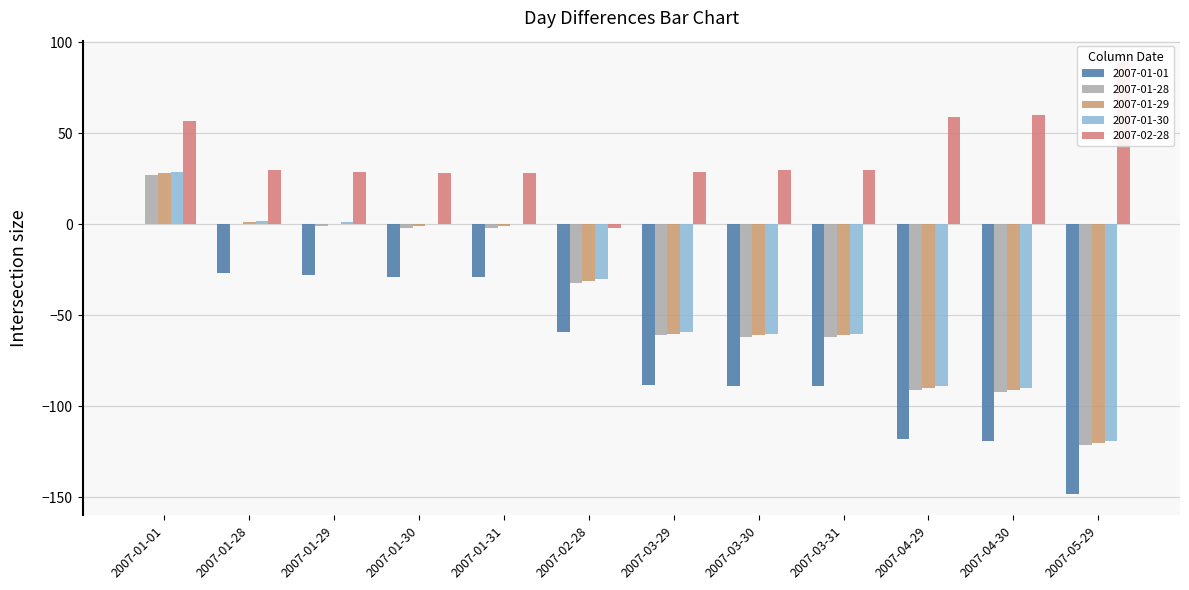

Is it true that 2007-01-01 equals -1 at 2007-01-30?

False